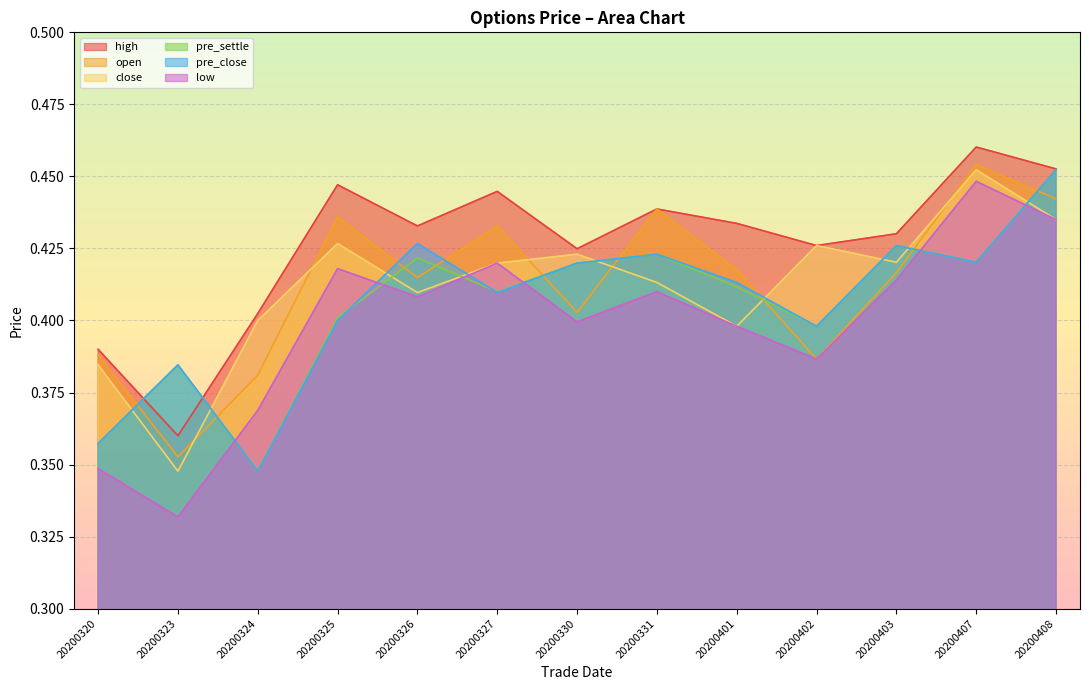

At which category does the chart reach its minimum across all series?

20200323